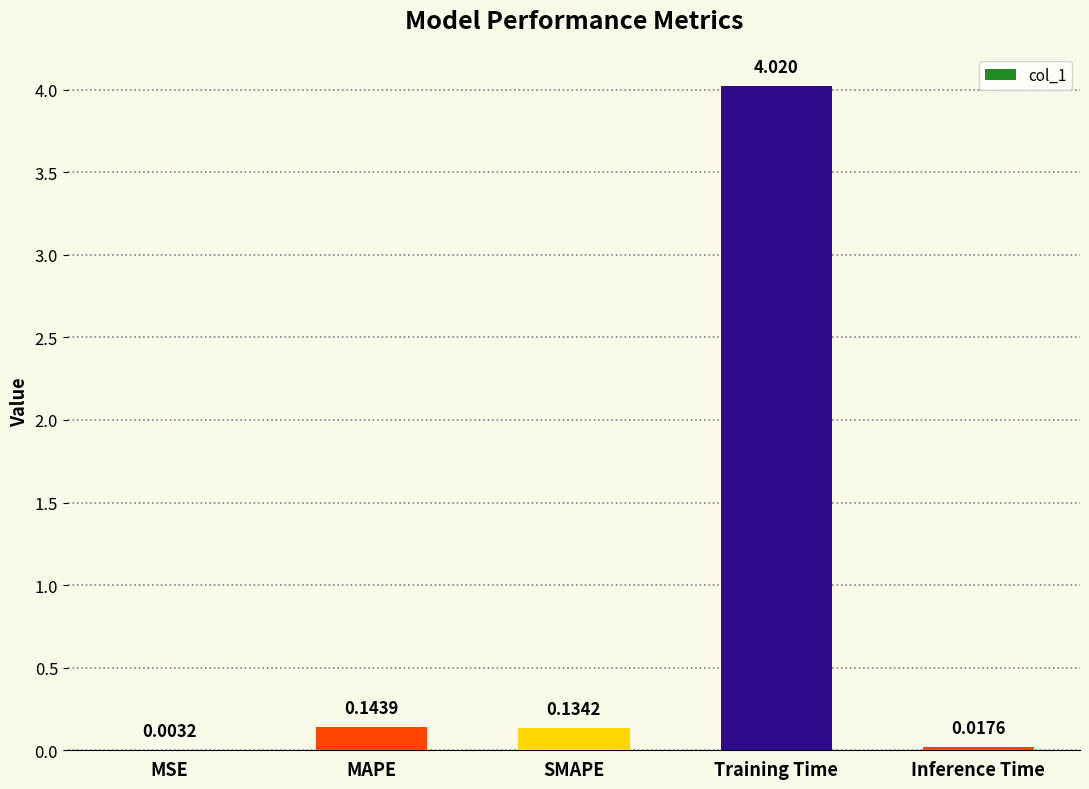

Where is the data nearest to the value 2?

MAPE